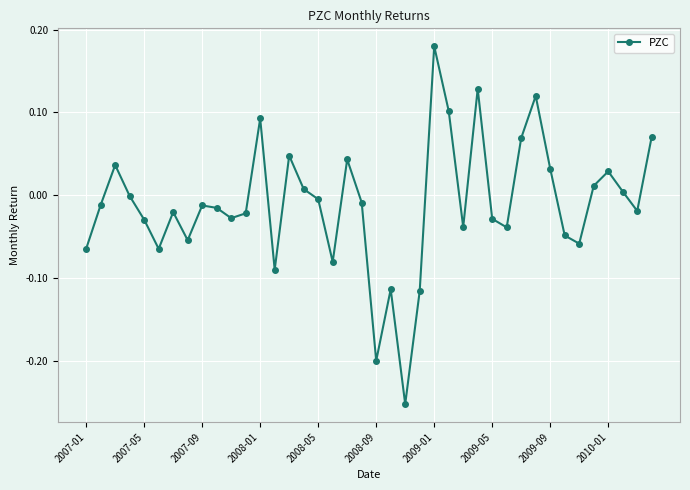

True or false: there are more than 2 points higher than both neighbors.

True